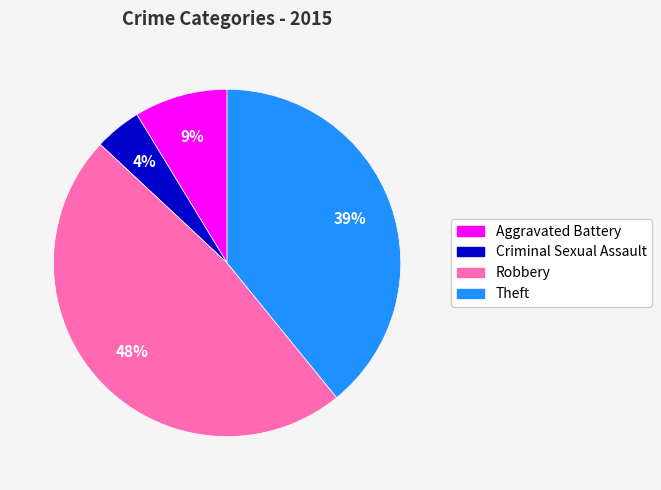

The Aggravated Battery slice represents 9% of the pie. True or false?

True